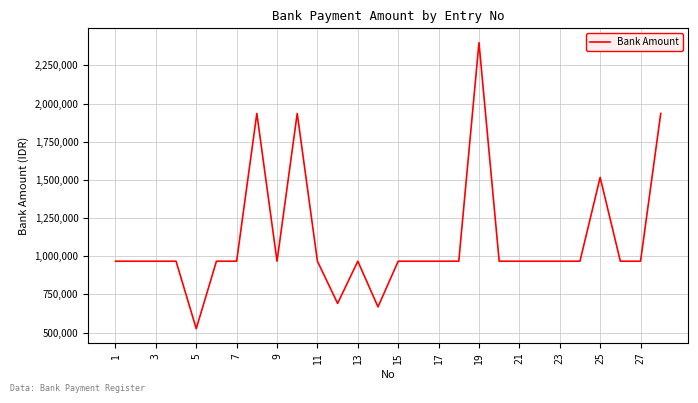

What is the difference between the maximum and minimum values?

1873576